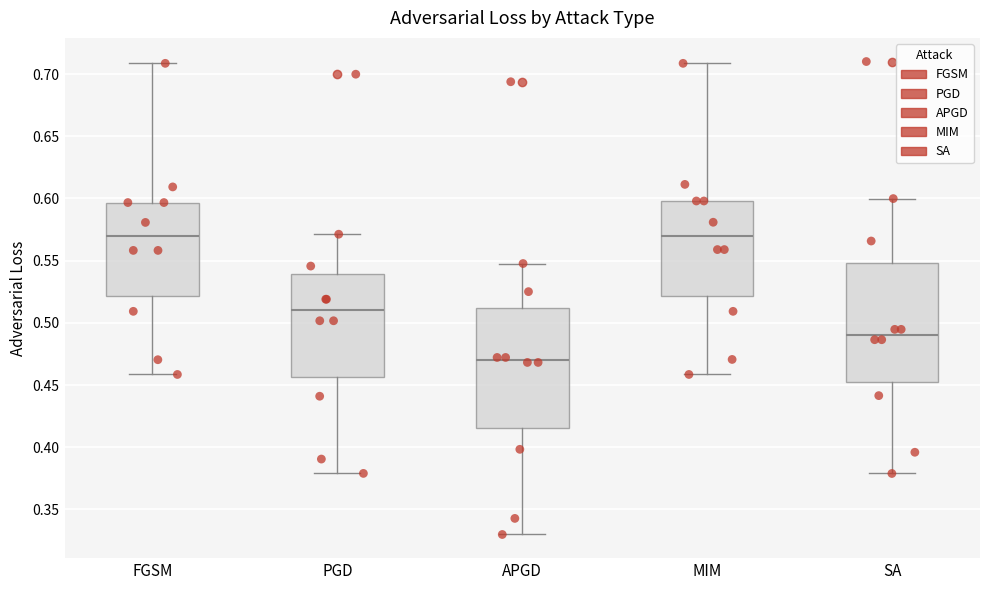

Where is the upper edge of the box for APGD on the y-axis? The values are not printed on the chart, so give them approximately, as read against the axis.

0.510